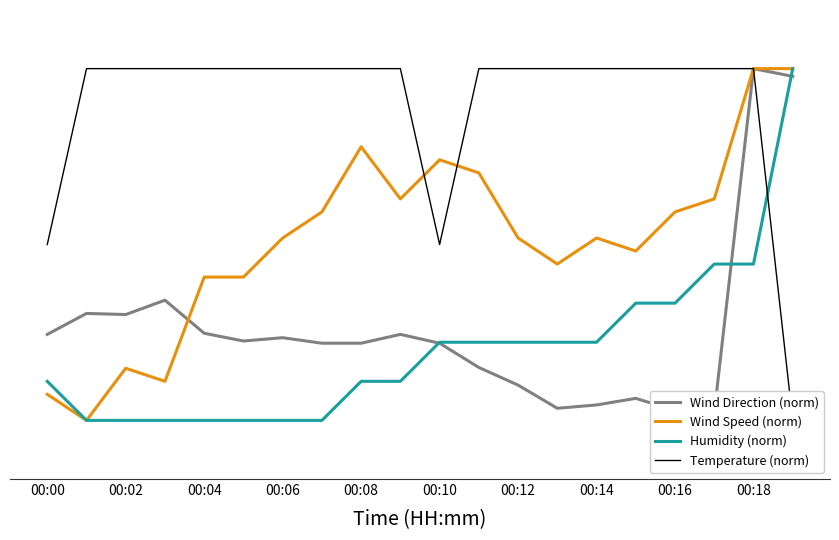

How many lines are shown in the chart?

4